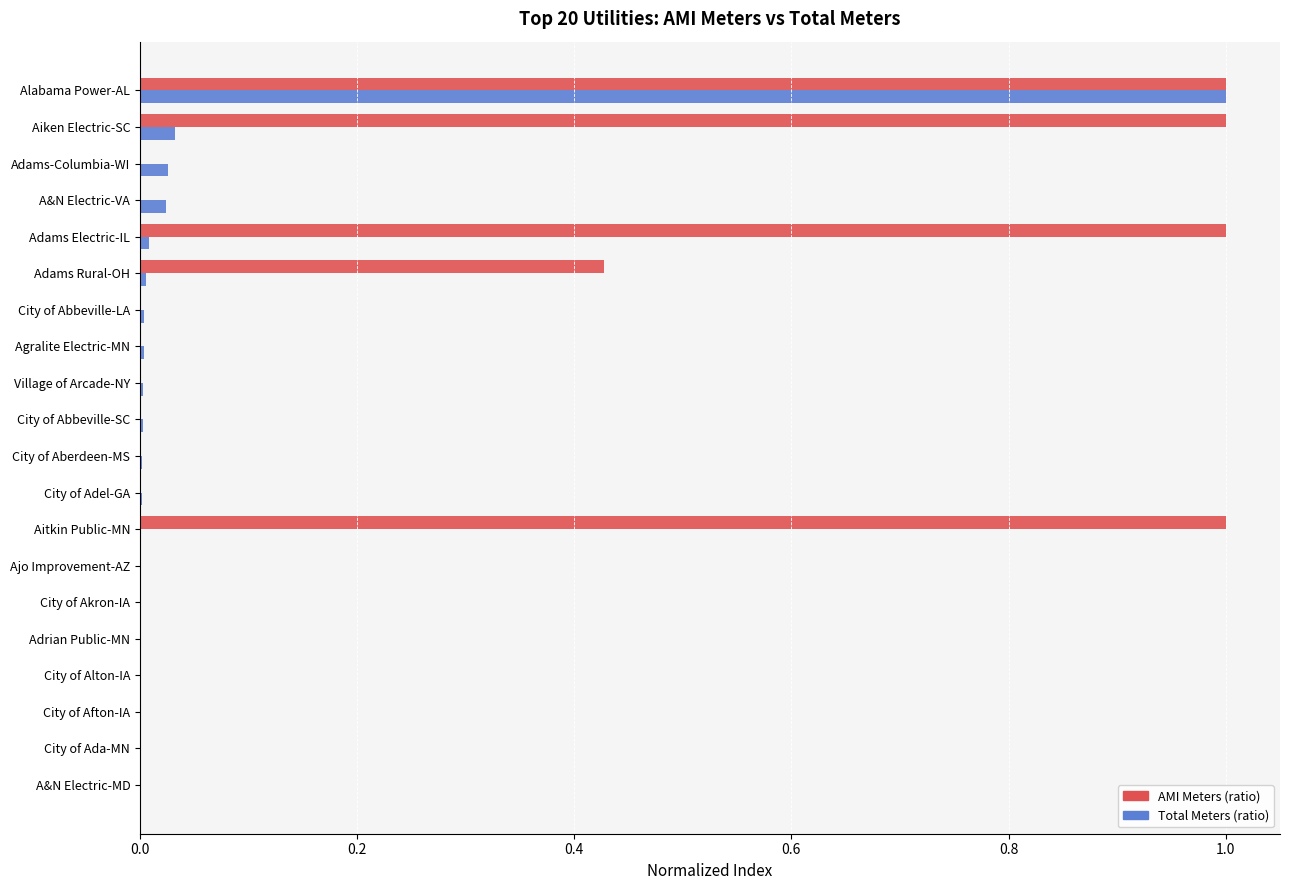

How many data points does each series have?

20